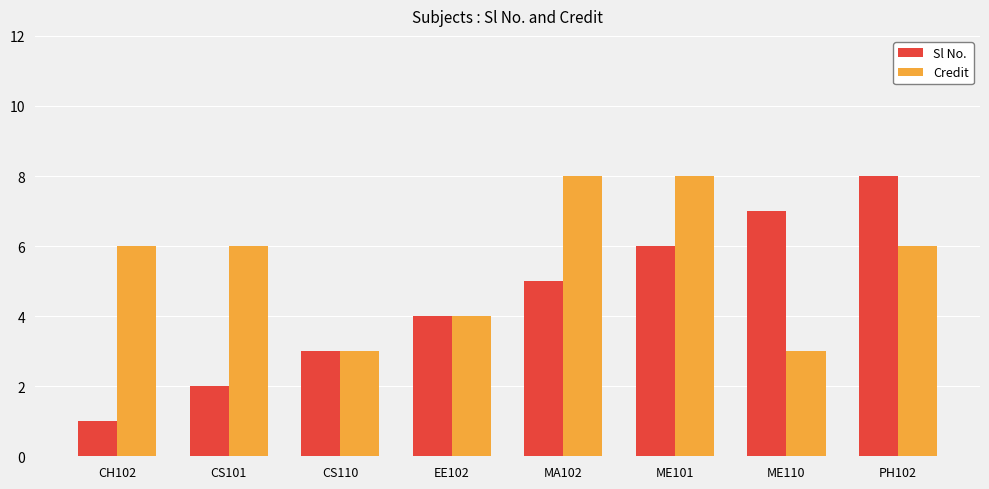

What is the highest value of the Credit series?

8